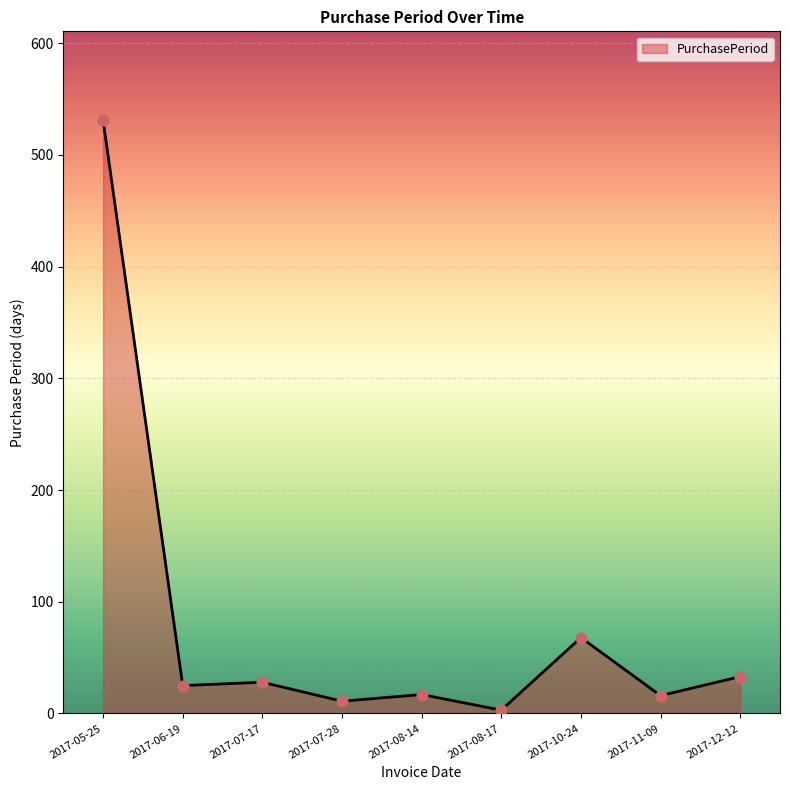

What is the ratio of the value at 2017-12-12 to the value at 2017-07-28?

3.0